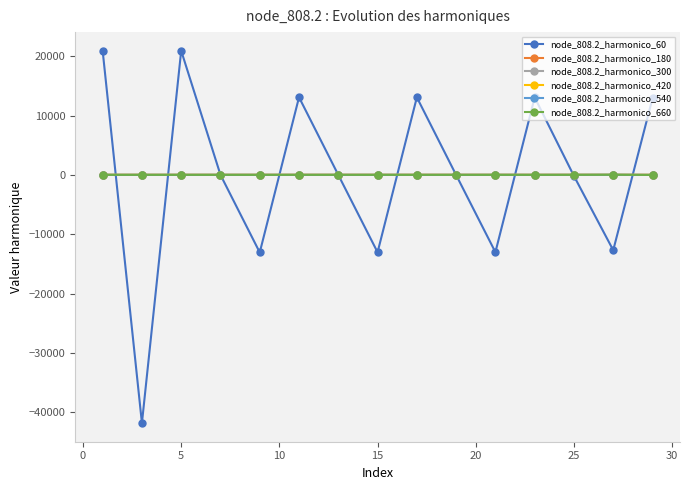

How many series are shown in this chart?

6